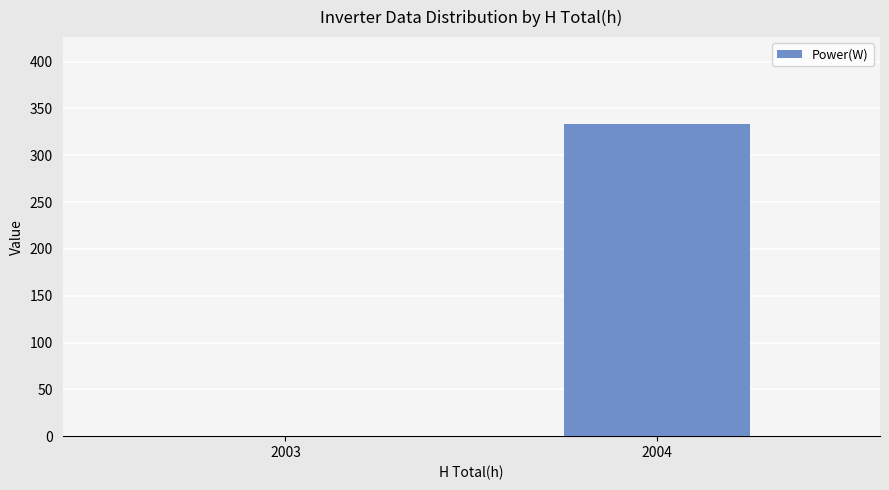

What is the sum of the values at 2003 and 2004?

333